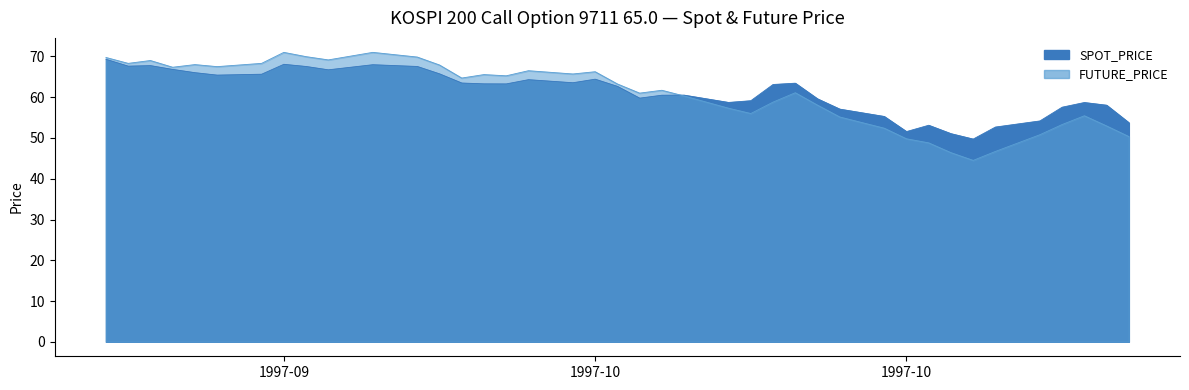

The value of FUTURE_PRICE at 1997-09-26 is 68.0. True or false?

True